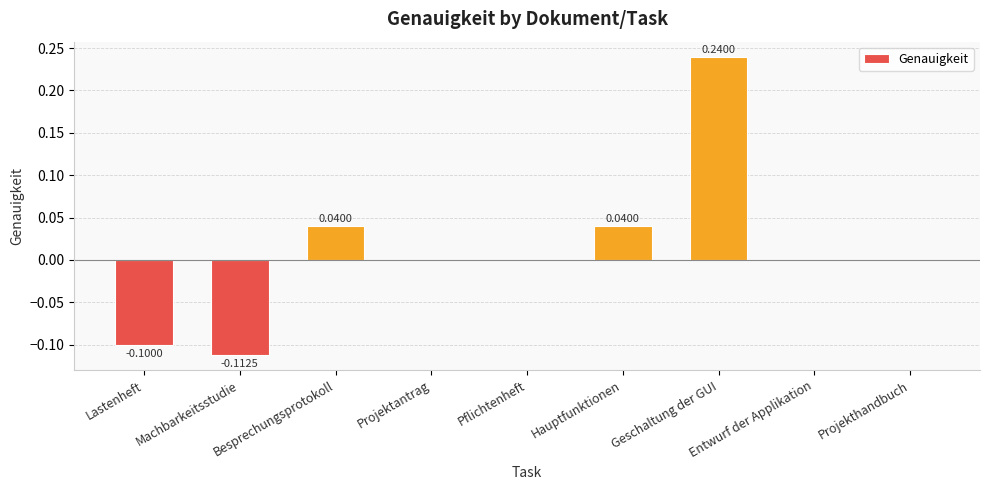

The chart shows a value of -0.2 at Machbarkeitsstudie. True or false?

False